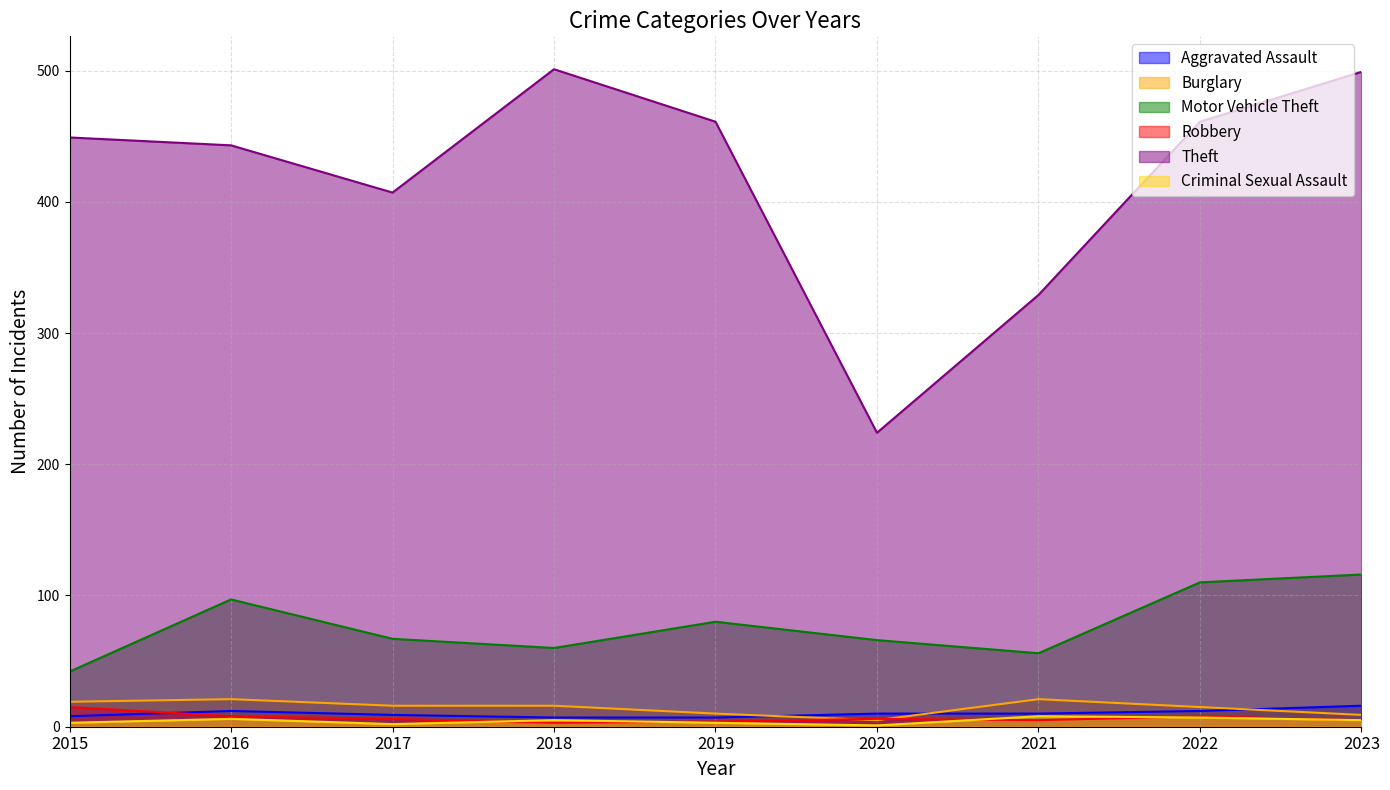

Where is Motor Vehicle Theft nearest to the value 79?

2019